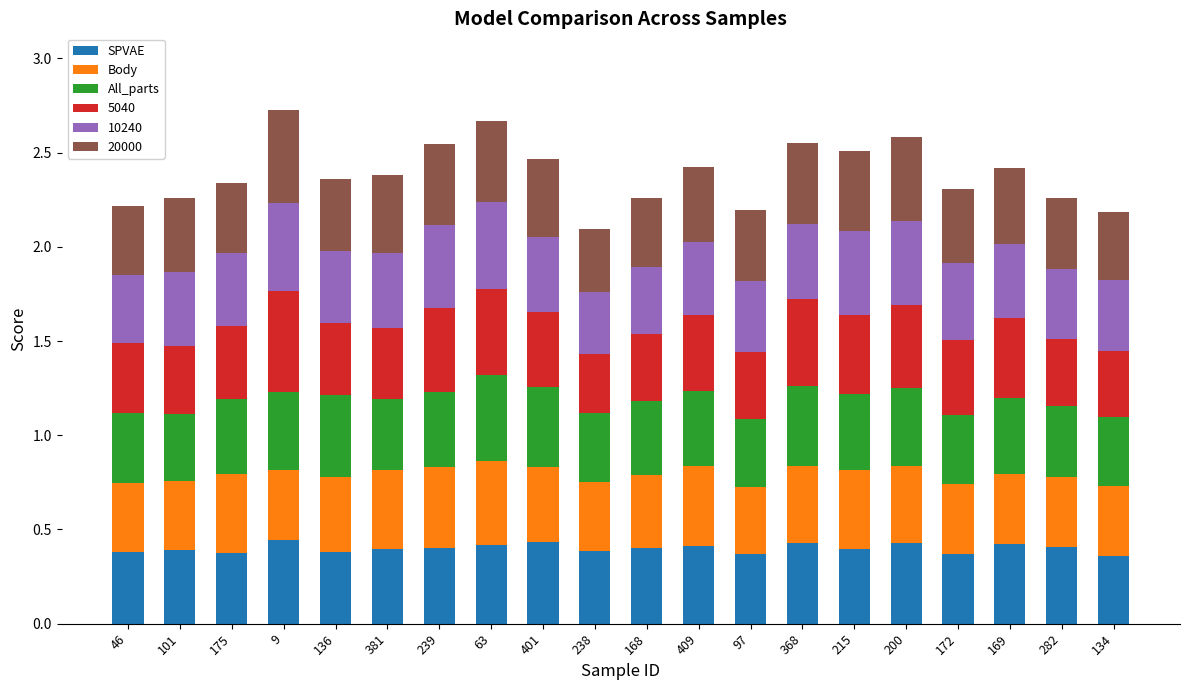

What is the sum of all SPVAE values?

8.0